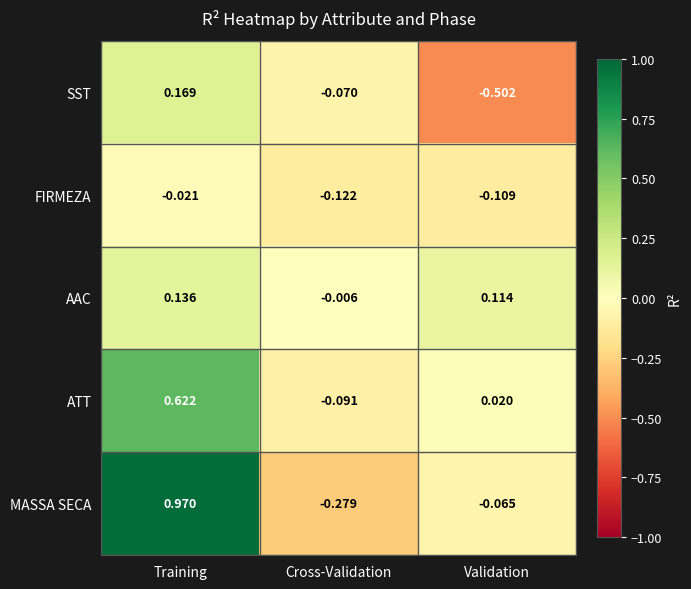

Where is MASSA SECA nearest to the value 0?

Validation